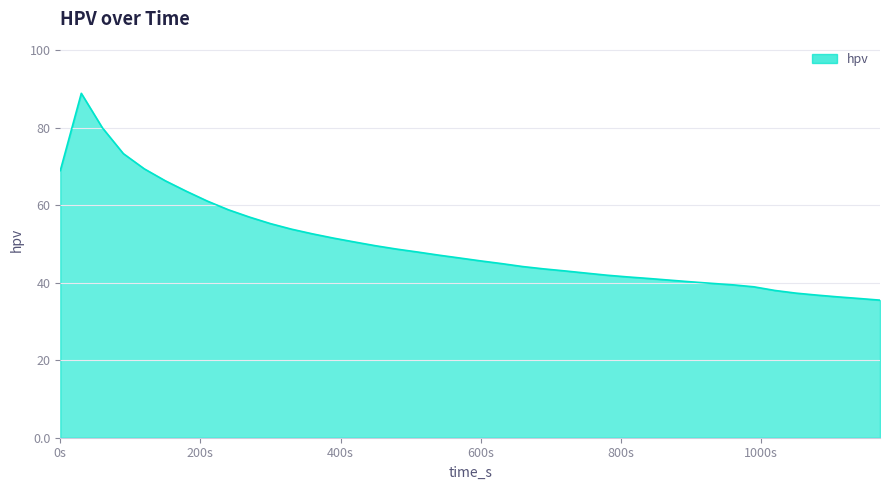

What is the greatest value displayed?

88.9